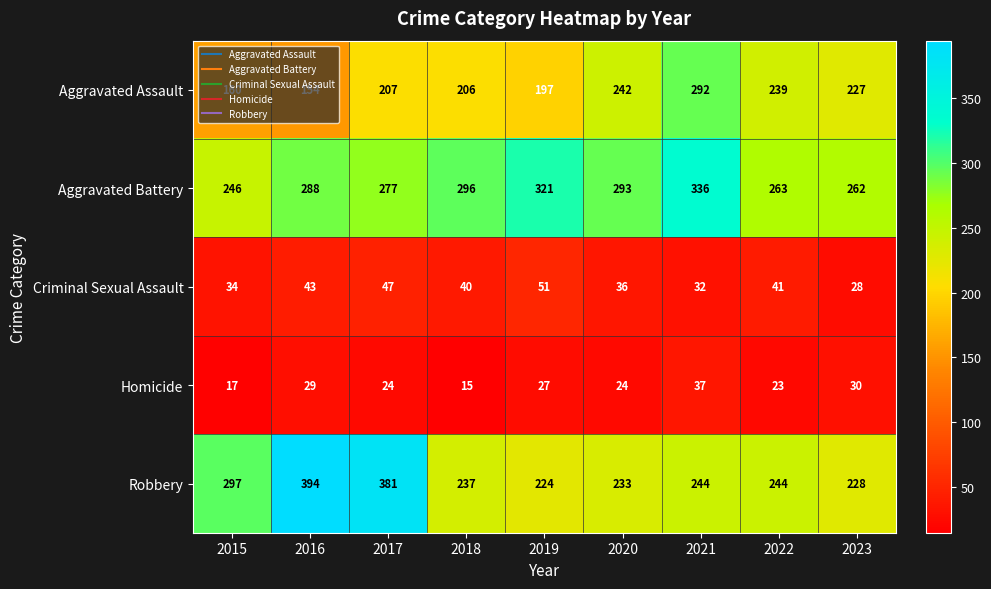

At which label is Criminal Sexual Assault closest to 39?

2018